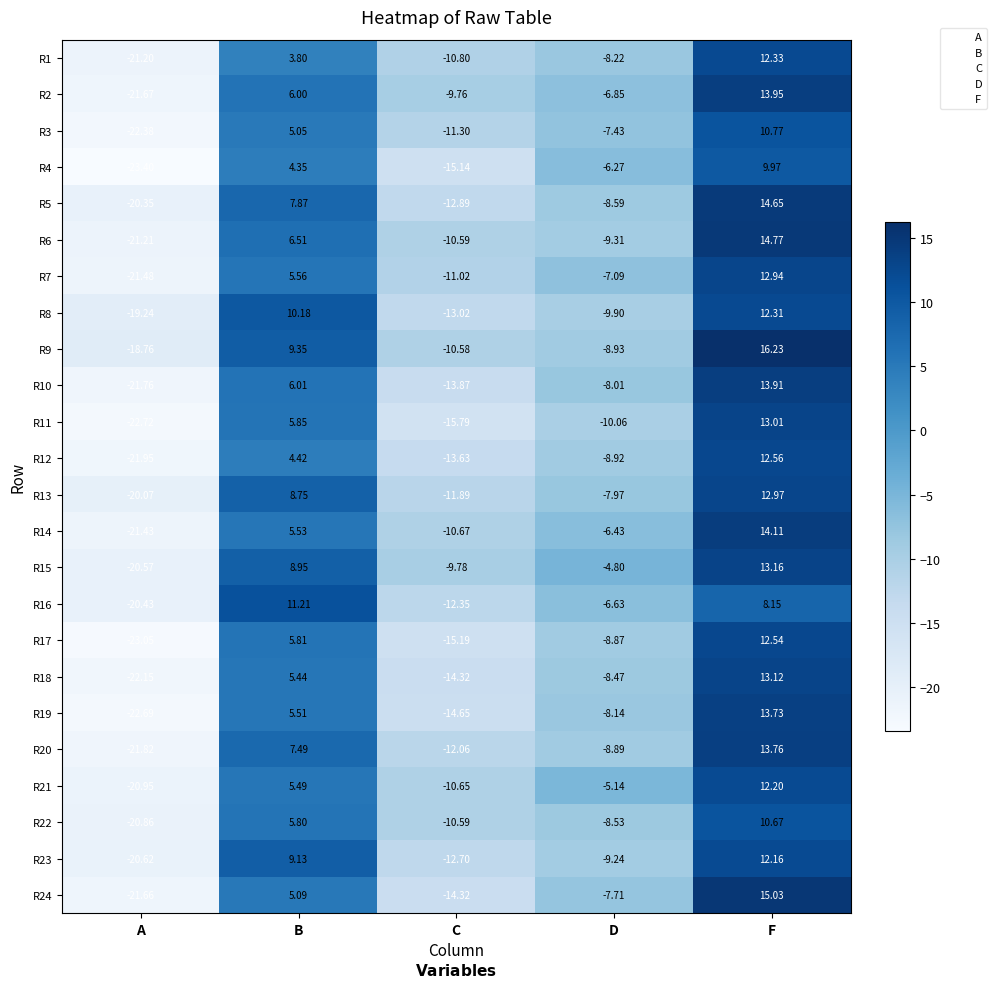

Which category has the lowest value across all series?

A